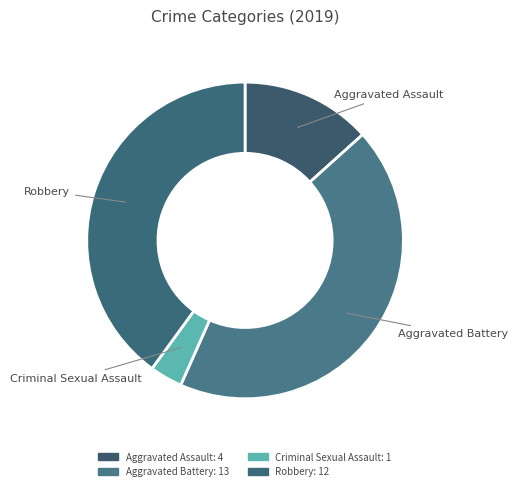

Count the number of slices in the pie.

4